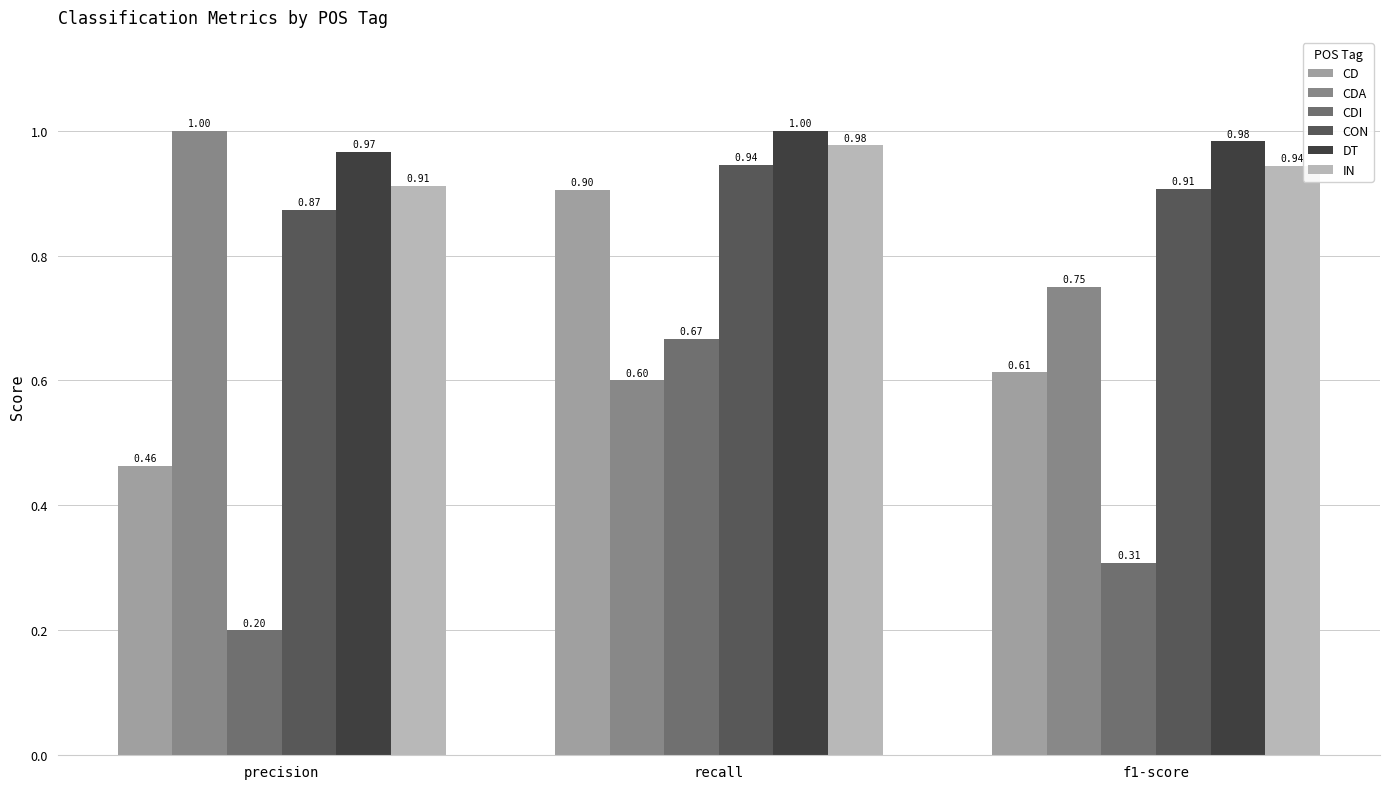

Where is CDI nearest to the value 0?

precision